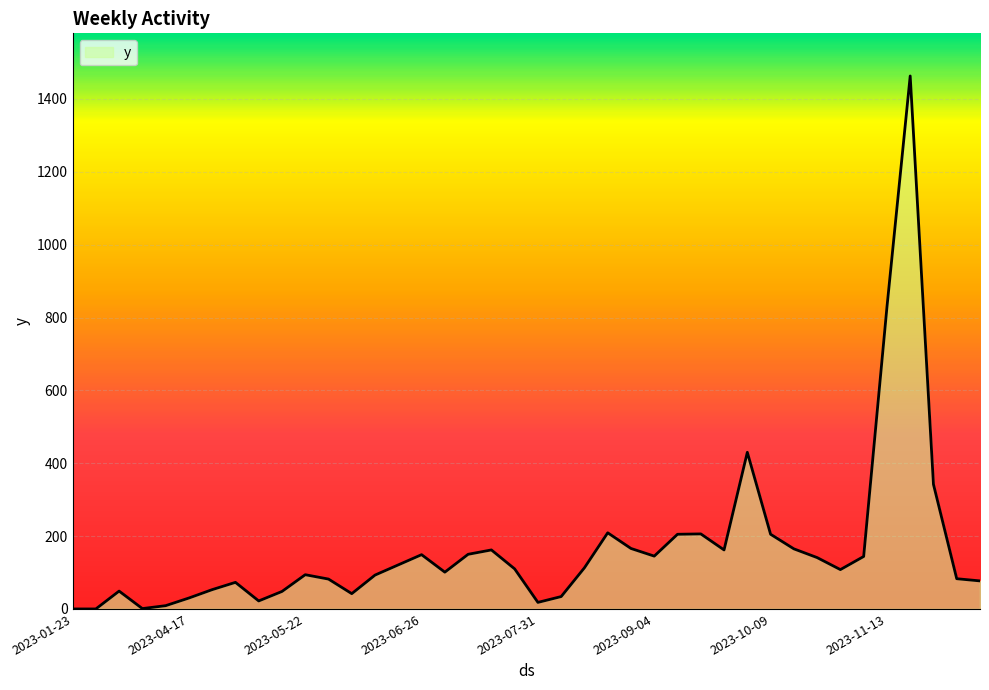

What is the difference between the maximum and minimum values?

1463